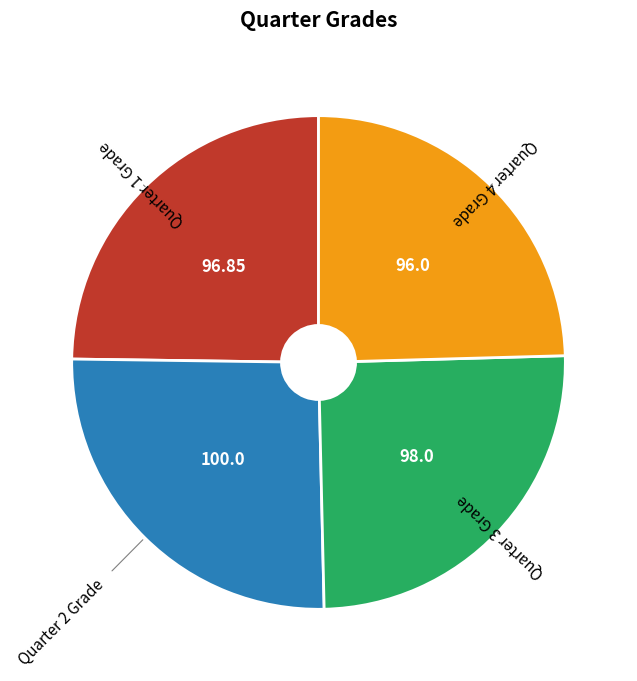

Does any single category account for the majority?

No